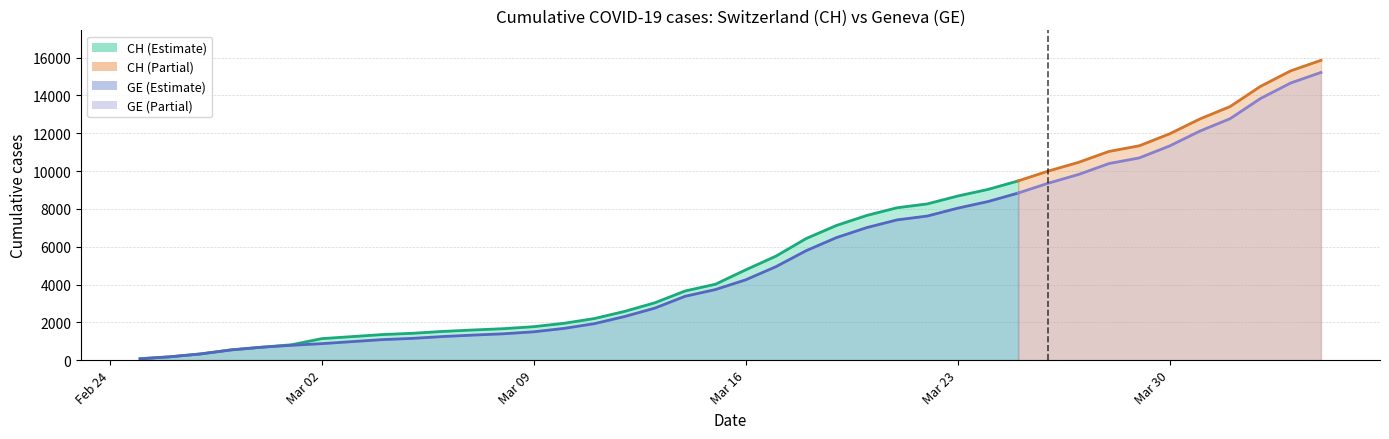

What is the value of the CH point at the 14th from the left?

1770